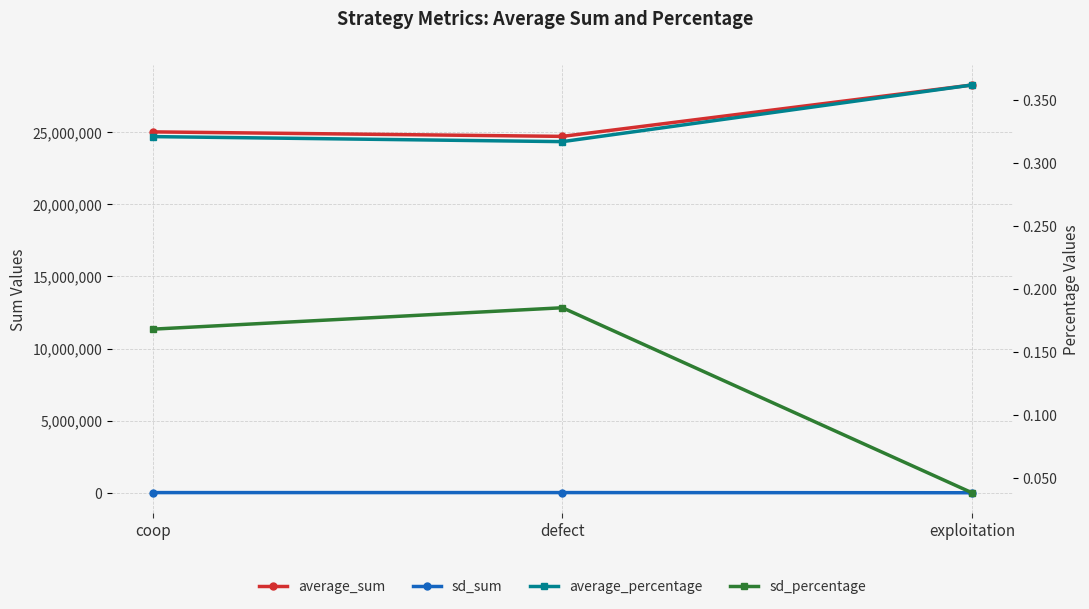

Reading right to left, extract all data points from this chart.

average_sum: exploitation=28270555.0	defect=24708768.0	coop=25020677.0
sd_sum: exploitation=2902.0	defect=14397.0	coop=13111.0
average_percentage: exploitation=0.4	defect=0.3	coop=0.3
sd_percentage: exploitation=0.0	defect=0.2	coop=0.2